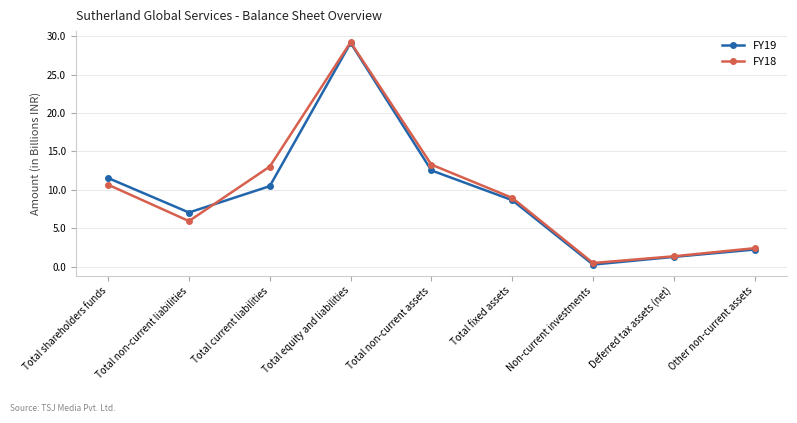

What is the sum of all FY18 values?

85.5